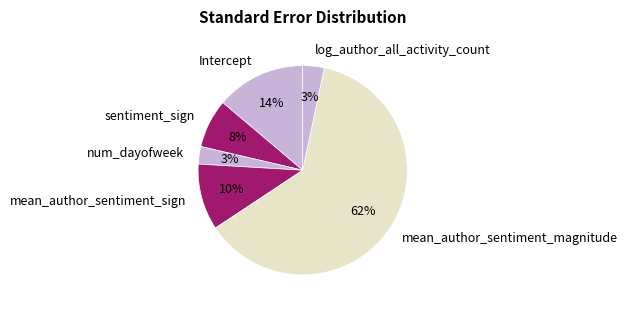

To the nearest percent, what portion does sentiment_sign represent?

8%